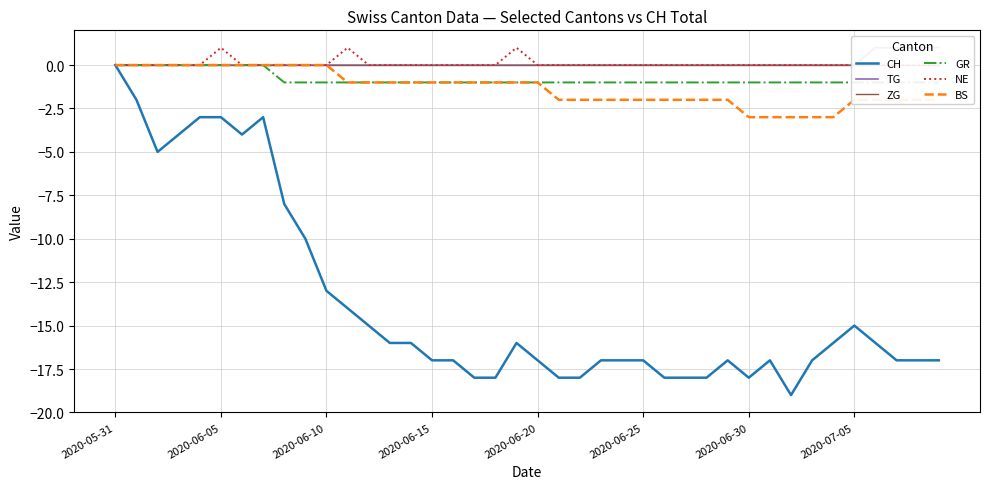

What is the minimum value shown in the chart?

-19